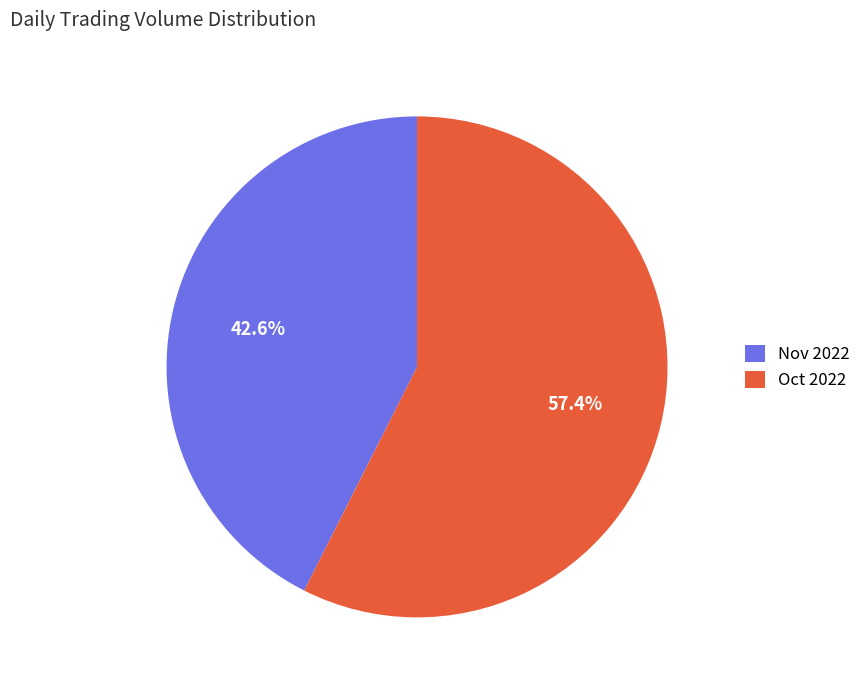

Is there any slice that represents more than half of the pie?

Yes